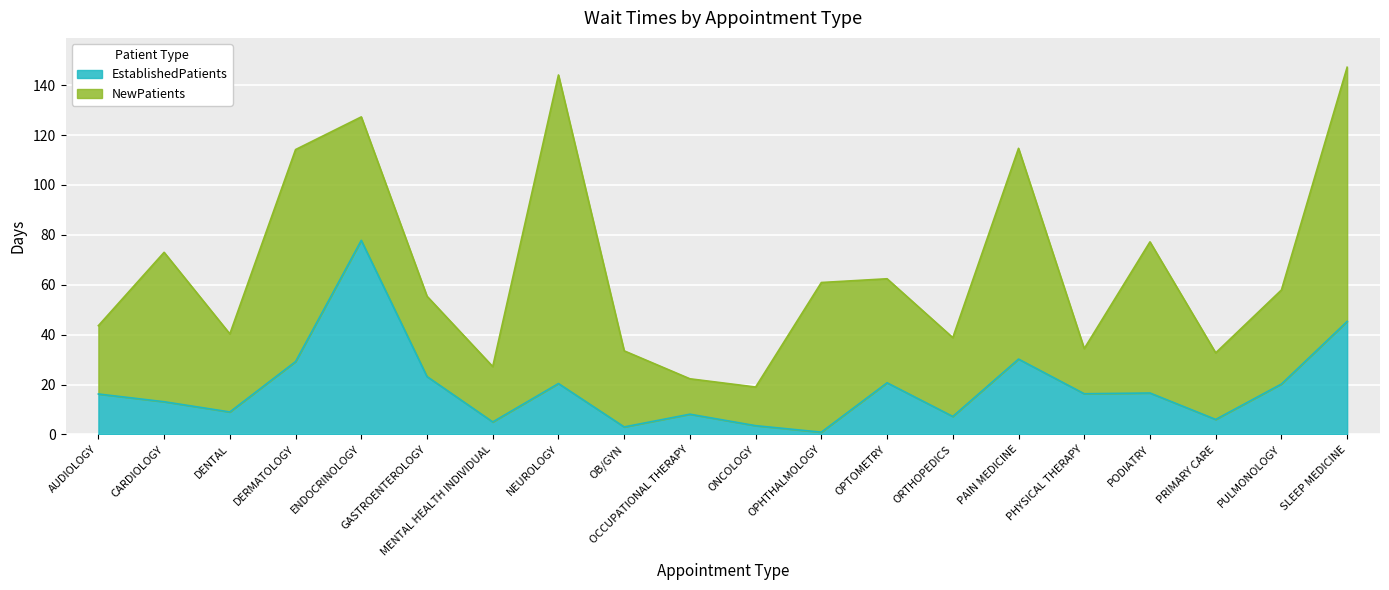

Where is the first local maximum?

ENDOCRINOLOGY